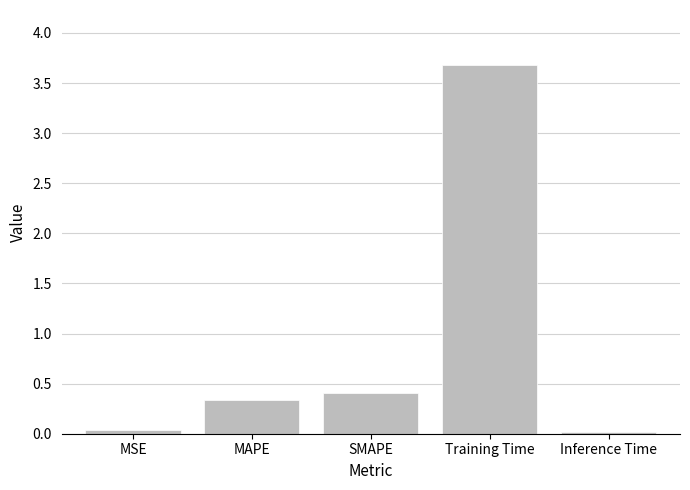

What position from the left is SMAPE?

3